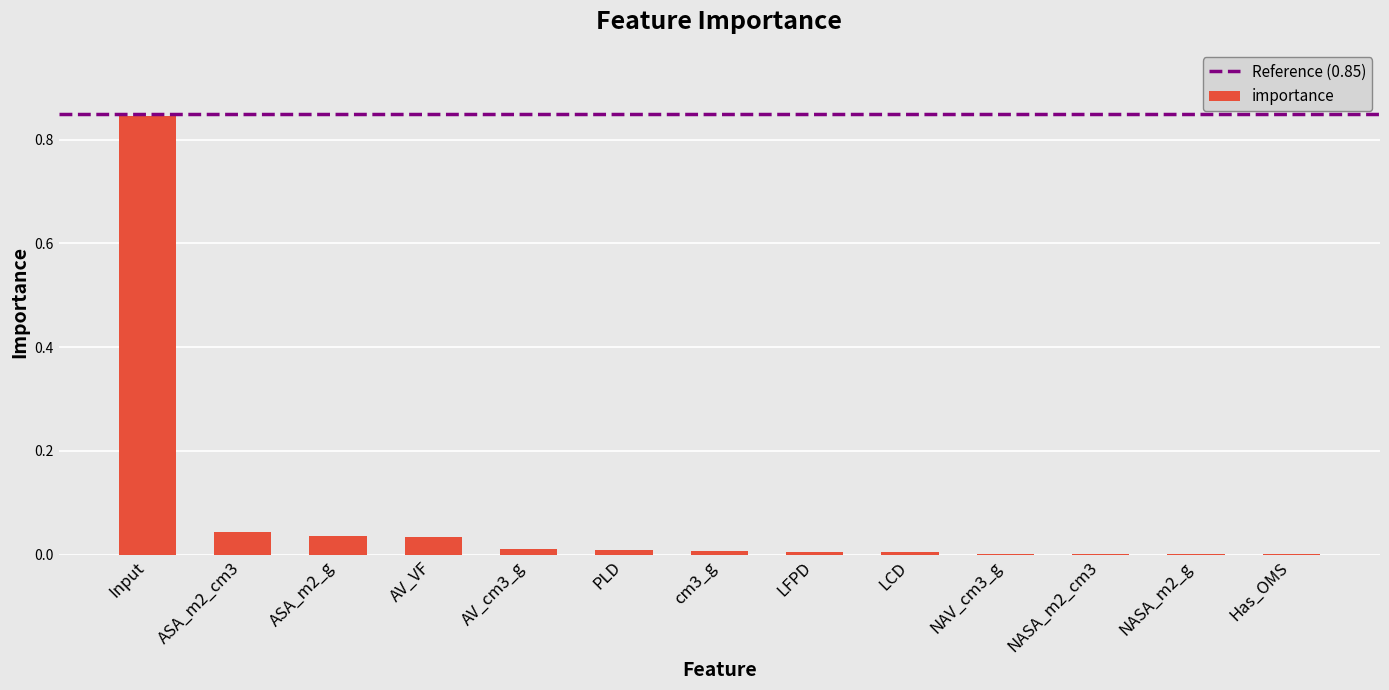

True or false: the data shows 0.0 at cm3_g.

True